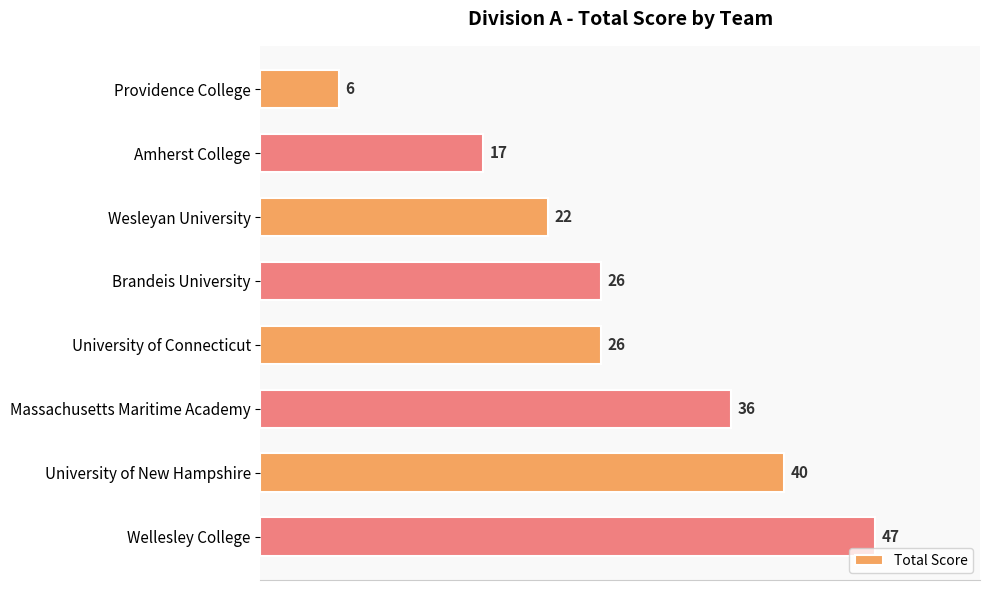

What is the label of the 2nd bar from the top?

Amherst College